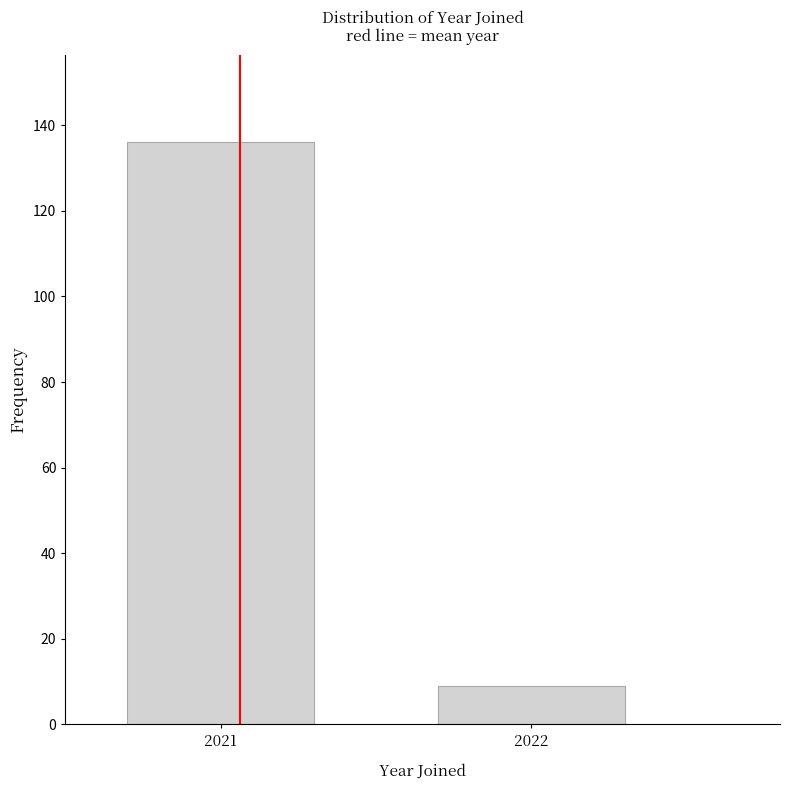

Reading left to right, list all the values displayed in this chart.

2021=136	2022=9